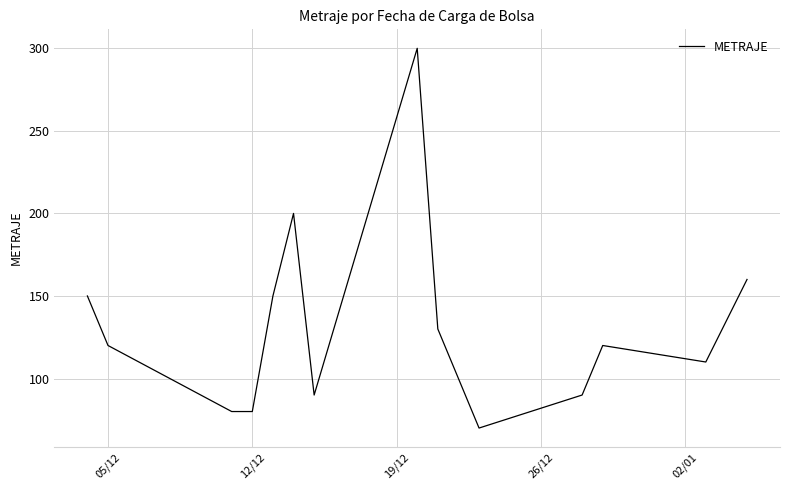

What is the difference between the maximum and minimum values?

230